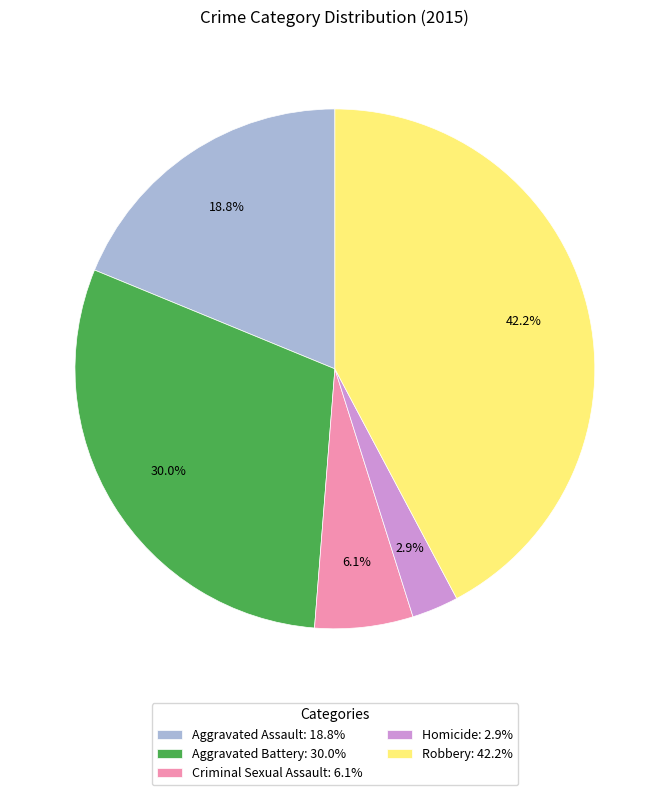

Is there a majority slice in this chart?

No